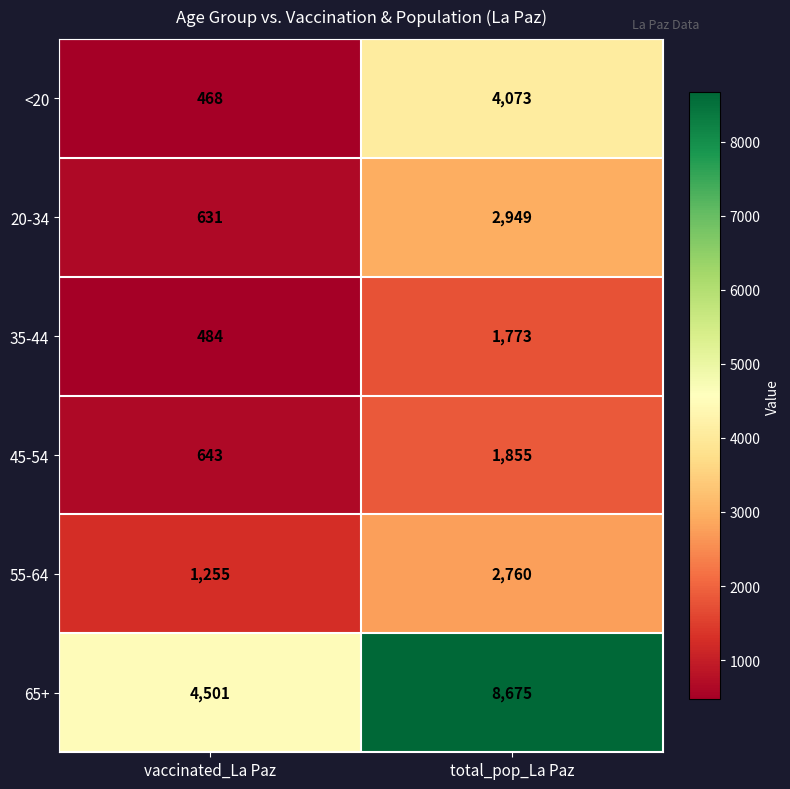

What is the difference between the 20-34 values at vaccinated_La Paz and total_pop_La Paz?

2318